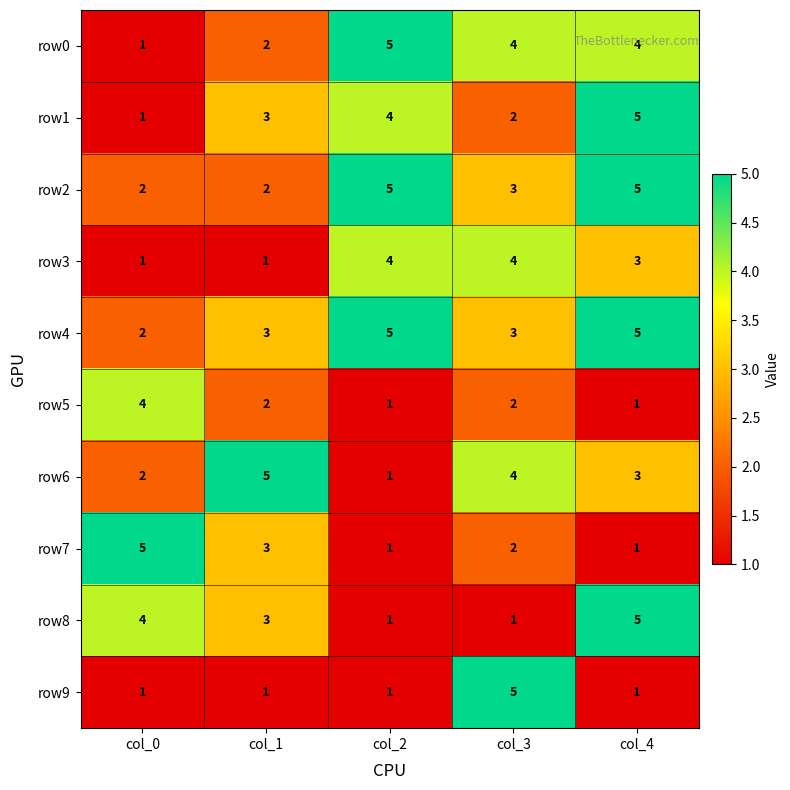

What is the difference between the row7 values at col_0 and col_2?

4